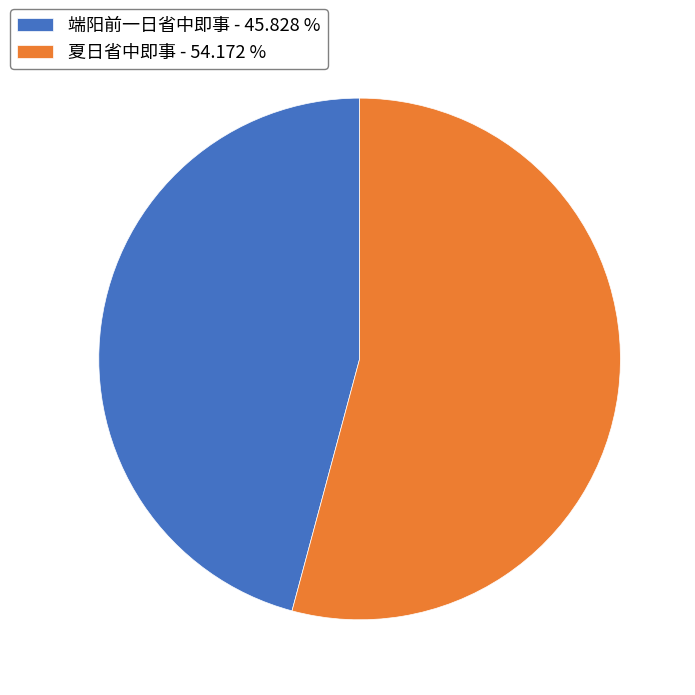

The 夏日省中即事 slice represents 54% of the pie. True or false?

True